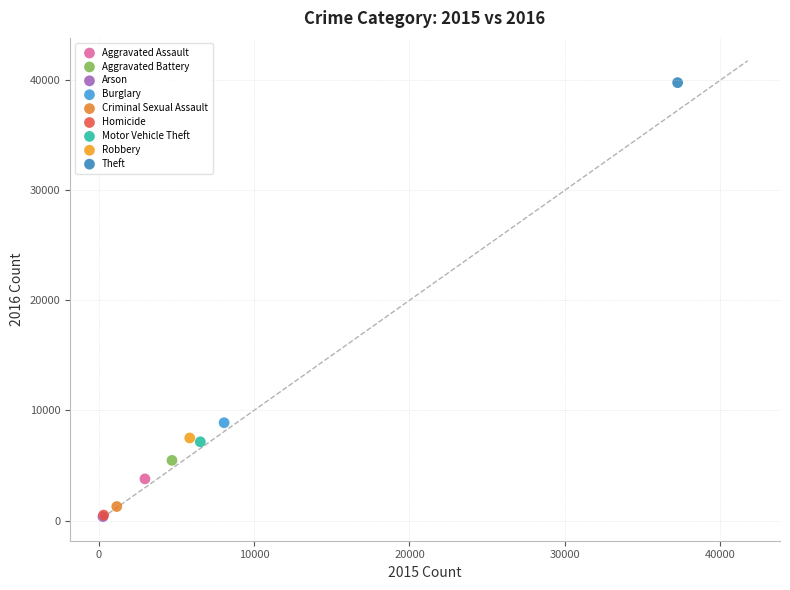

What are all the series names shown in the legend?

Aggravated Assault, Aggravated Battery, Arson, Burglary, Criminal Sexual Assault, Homicide, Motor Vehicle Theft, Robbery, Theft